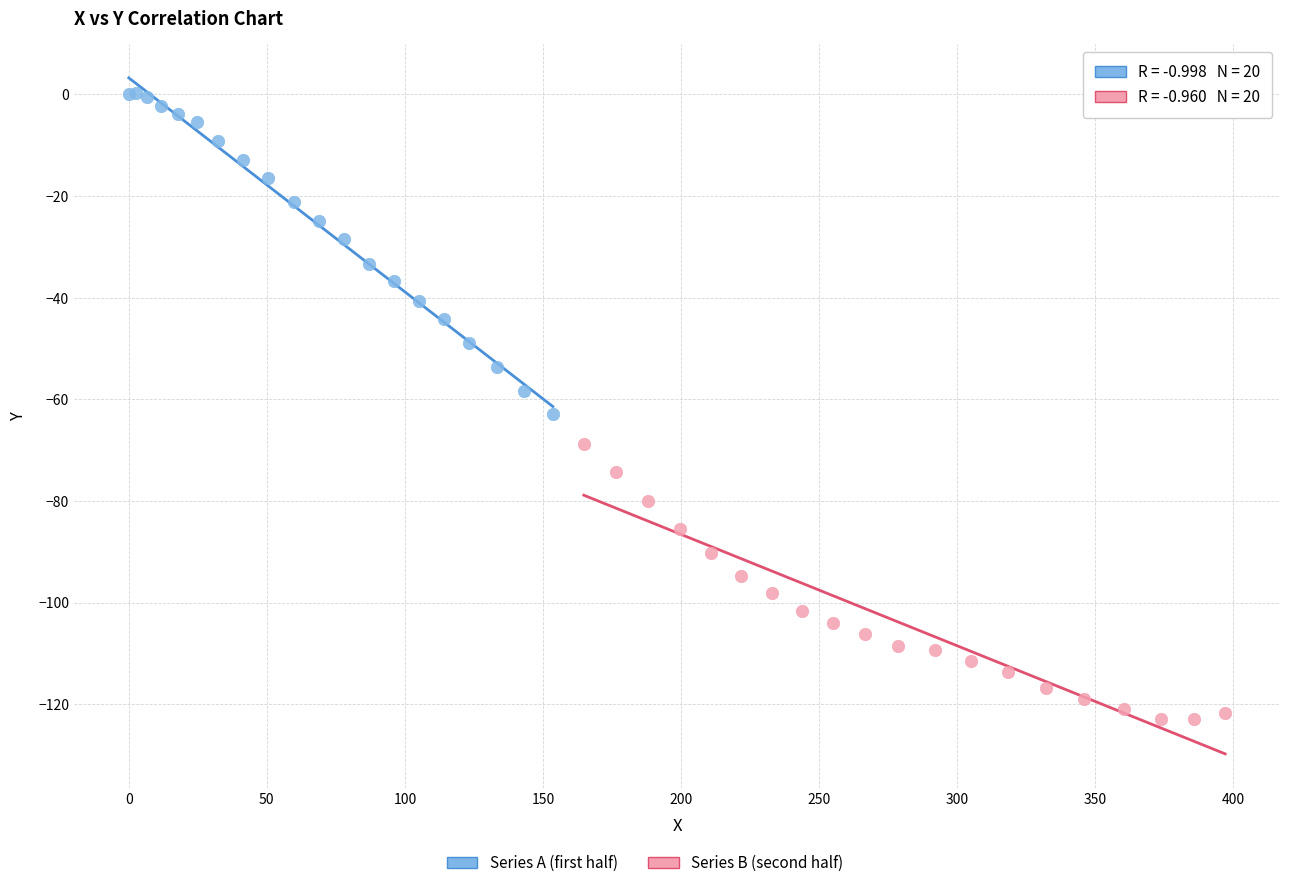

Which series has the largest Y range (max minus min)?

Series A (first half)